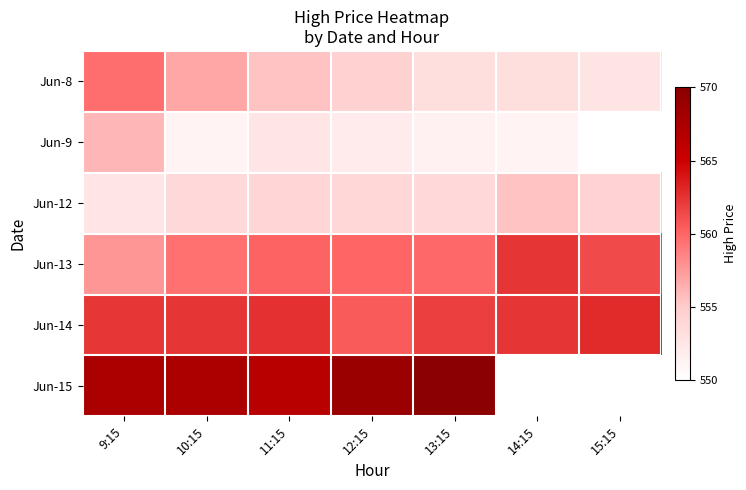

At which label is Jun-15 closest to 568?

9:15